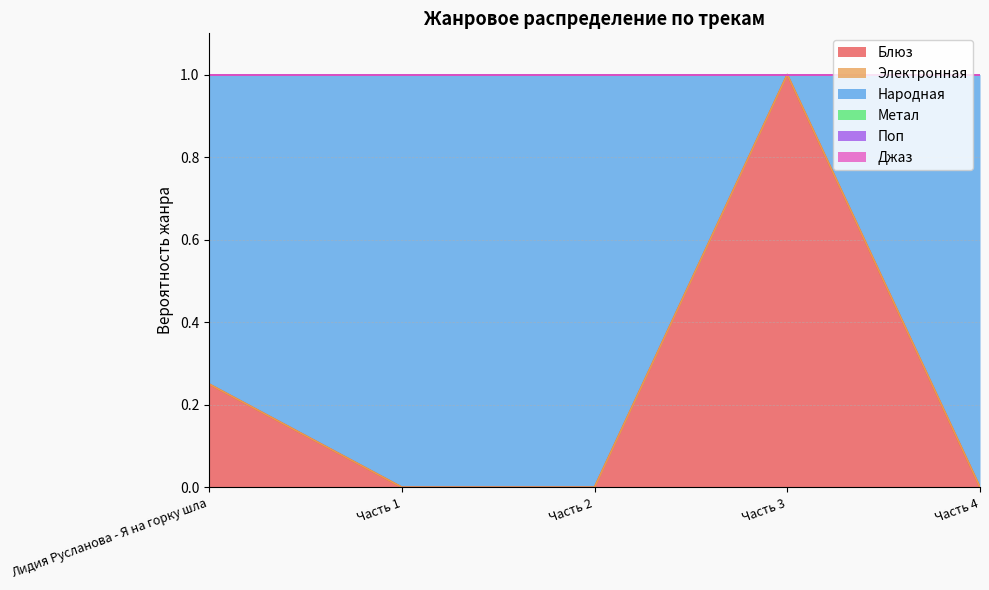

How many categories are shown in the chart?

5